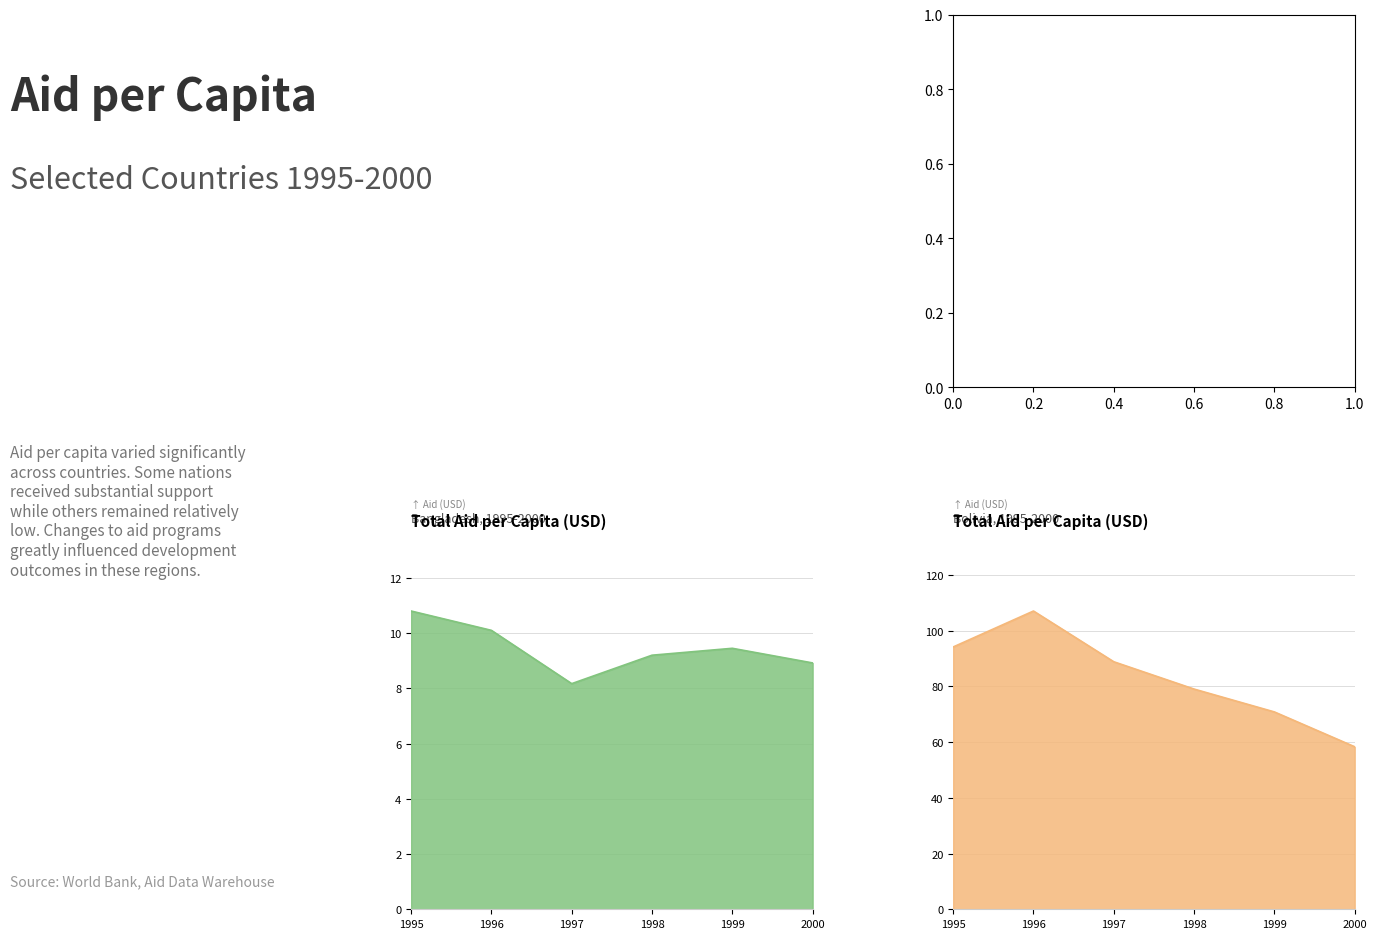

Where do Albania and Bolivia first cross each other?

1997 and 1998